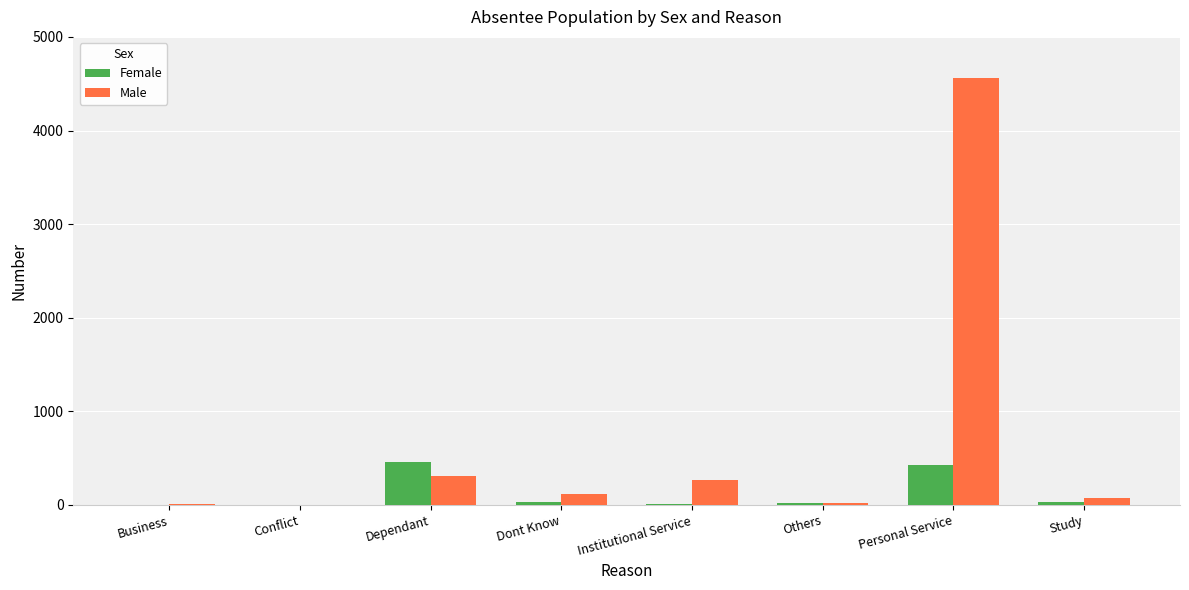

What is the sum of all Female values?

995